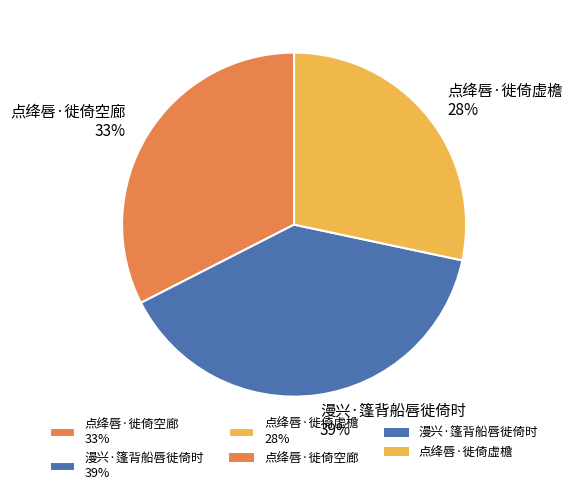

Rank the categories by value from lowest to highest.

点绛唇·徙倚虚檐, 点绛唇·徙倚空廊, 漫兴·篷背船唇徙倚时